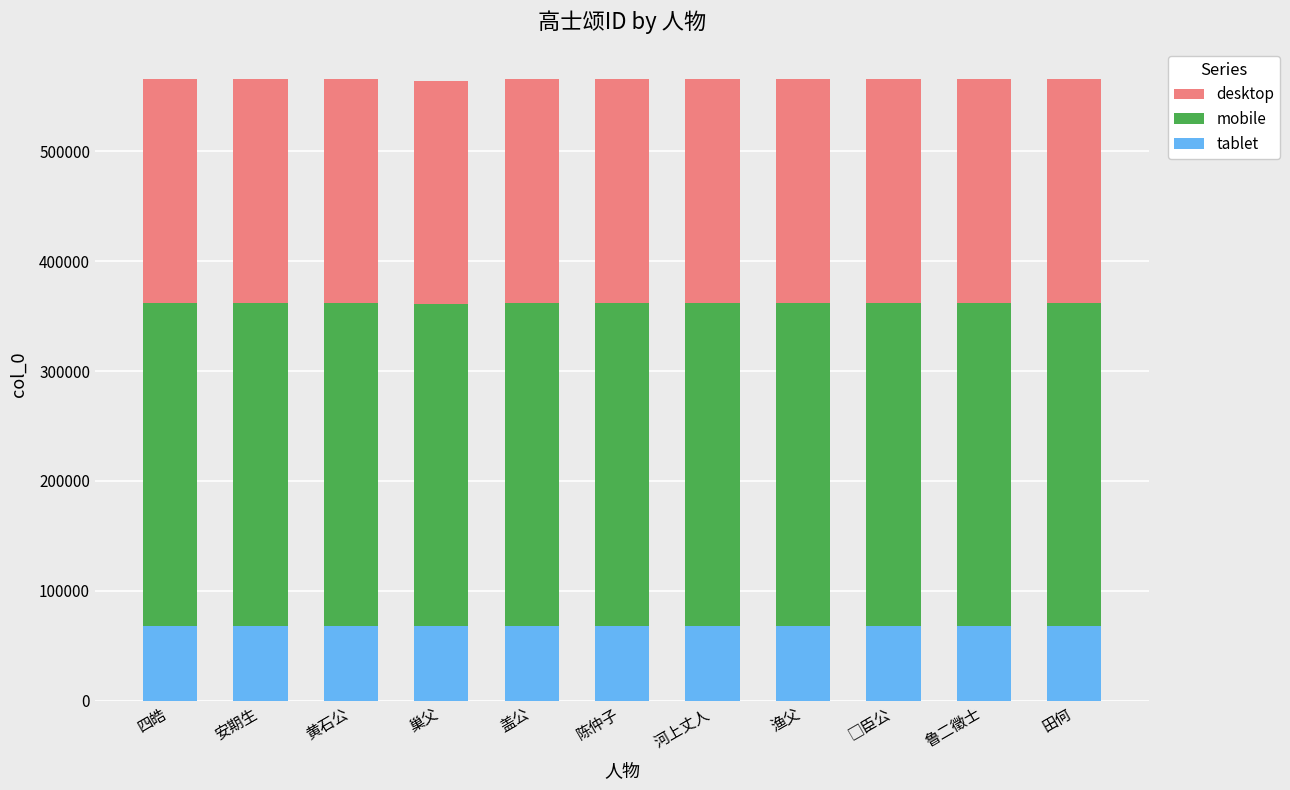

What is the total value across all series at 黄石公?

565541